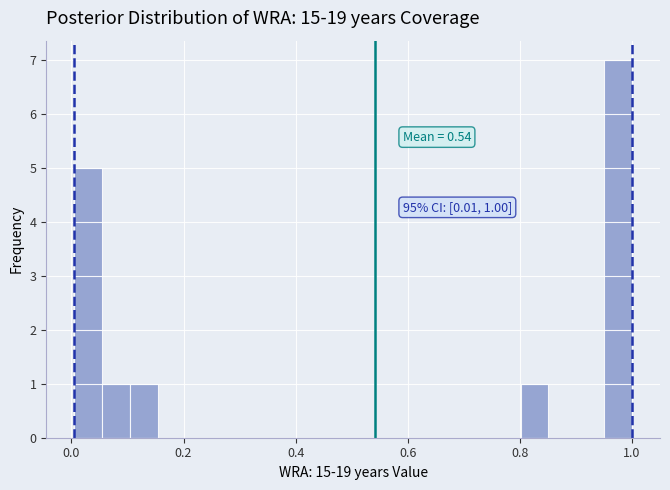

Around what value on the x-axis is the tallest bar? Give the approximate position of its centre, as read against the axis.

0.98